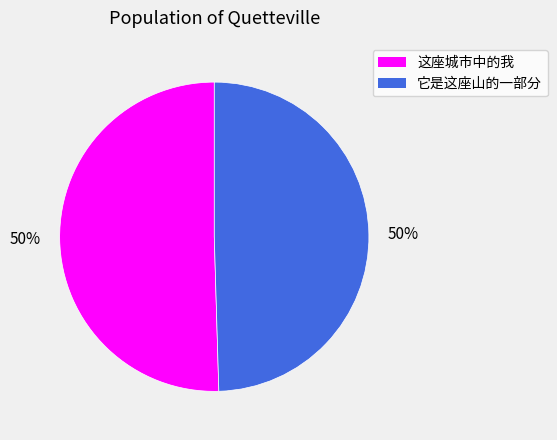

To the nearest percent, what is the average slice percentage?

50%